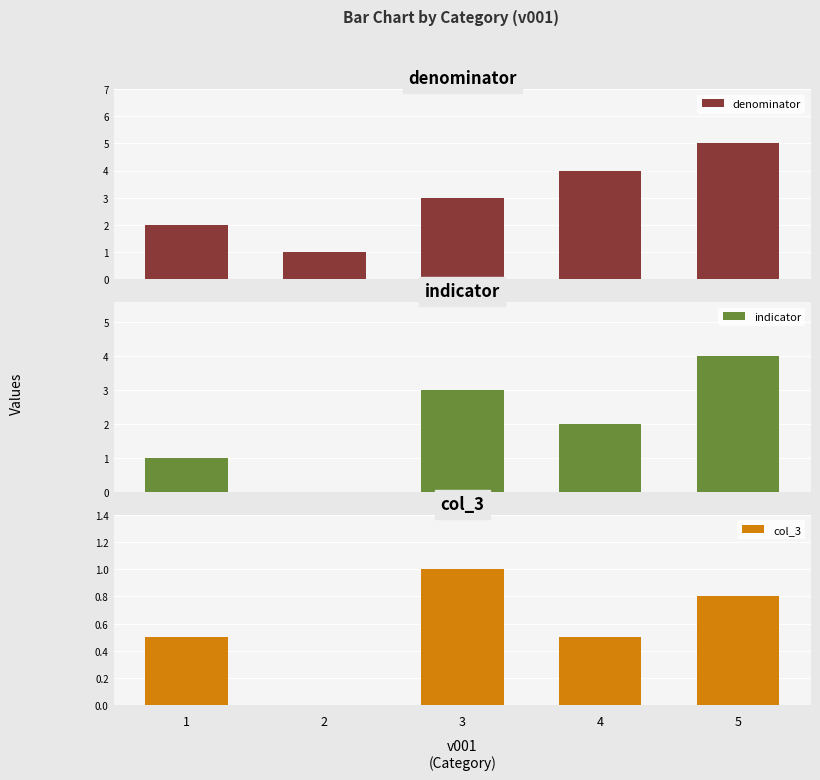

Reading left to right, list all the values displayed in this chart.

denominator: 2.0	1.0	3.0	4.0	5.0
indicator: 1.0	0.0	3.0	2.0	4.0
col_3: 0.5	0.0	1.0	0.5	0.8